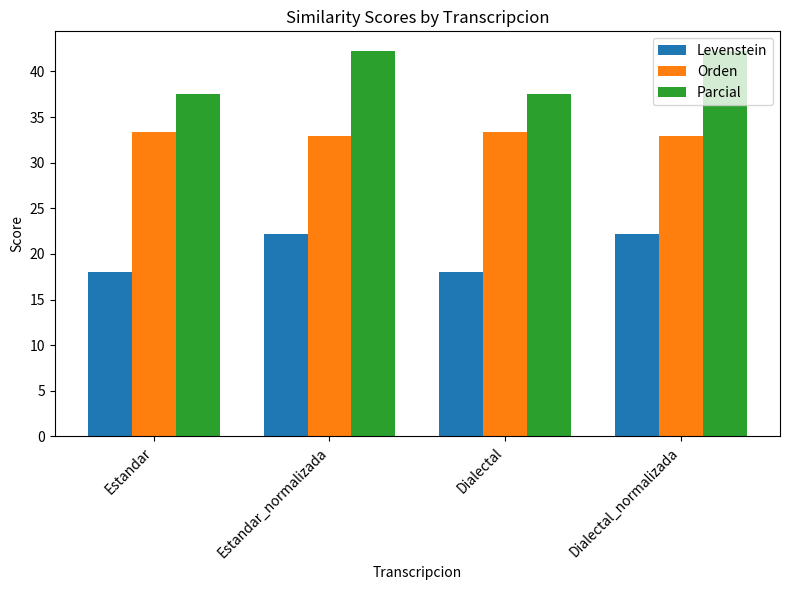

What is the highest value of the Orden series?

33.3